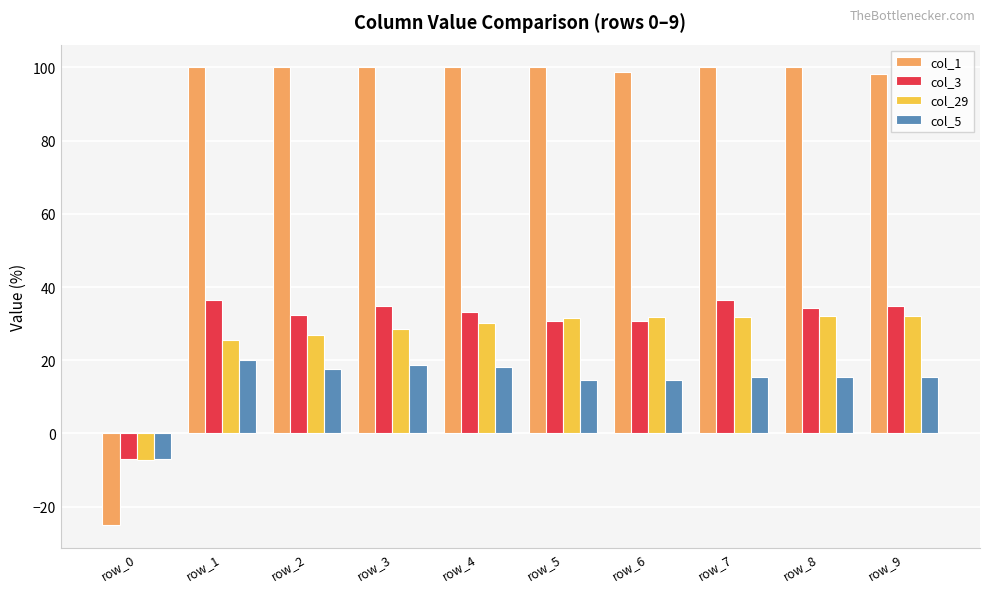

What is the difference between the maximum and minimum values in the col_3 series?

43.6